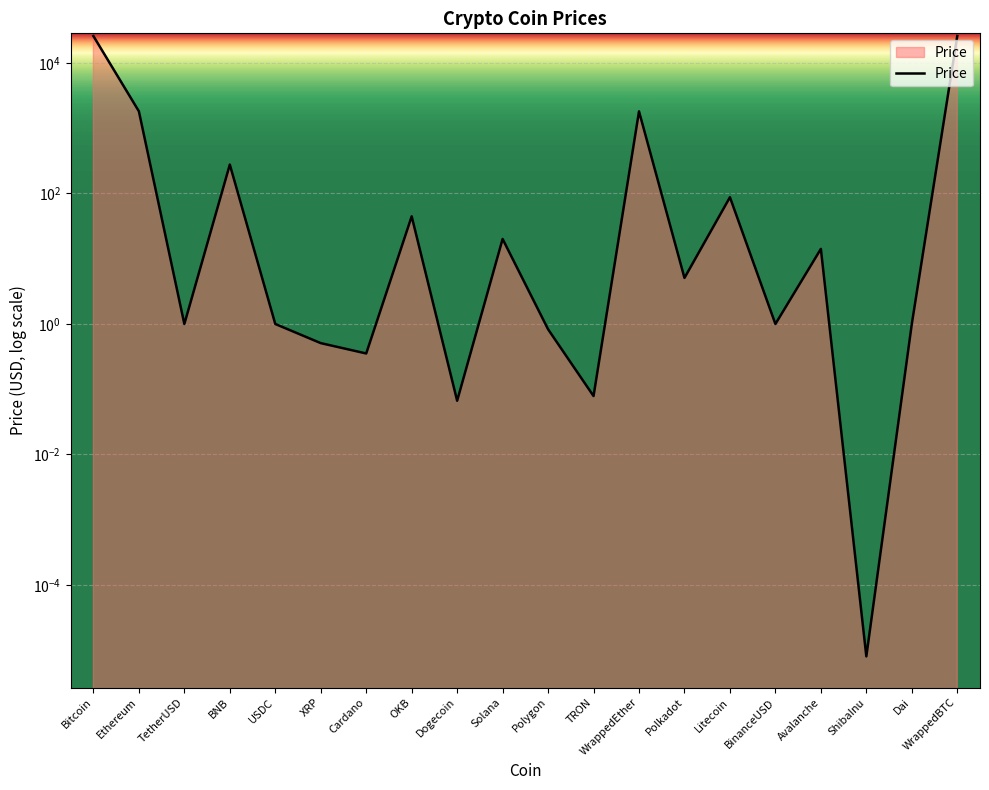

True or false: the data has more than 0 interior local peaks.

True